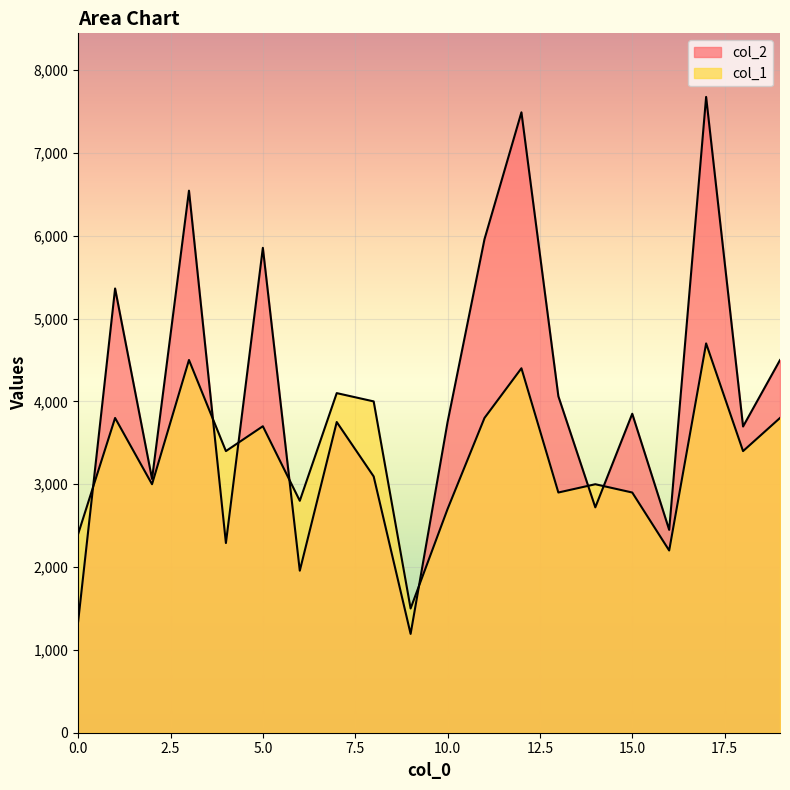

How many lines are shown in the chart?

2